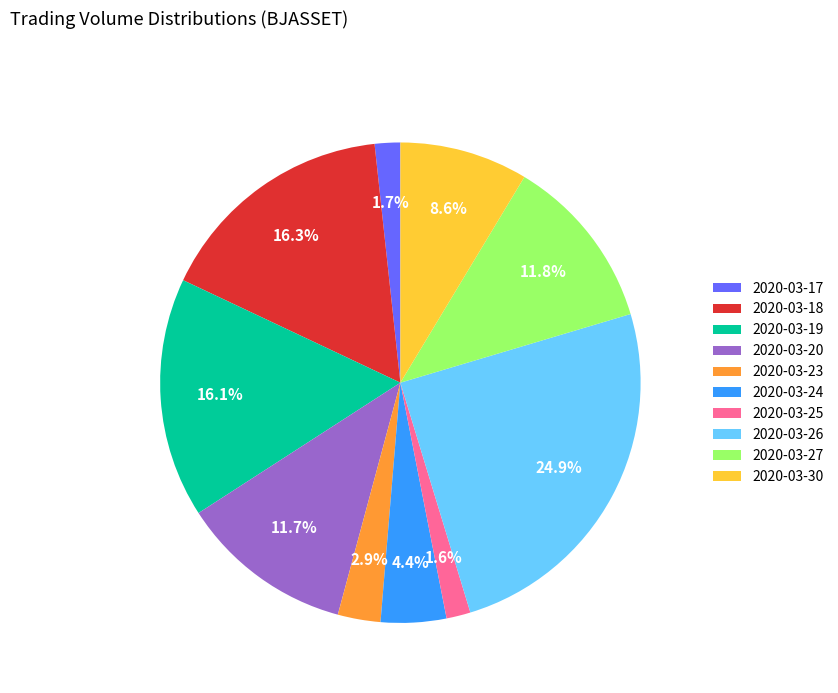

What portion of the pie excludes 2020-03-18?

83.7%